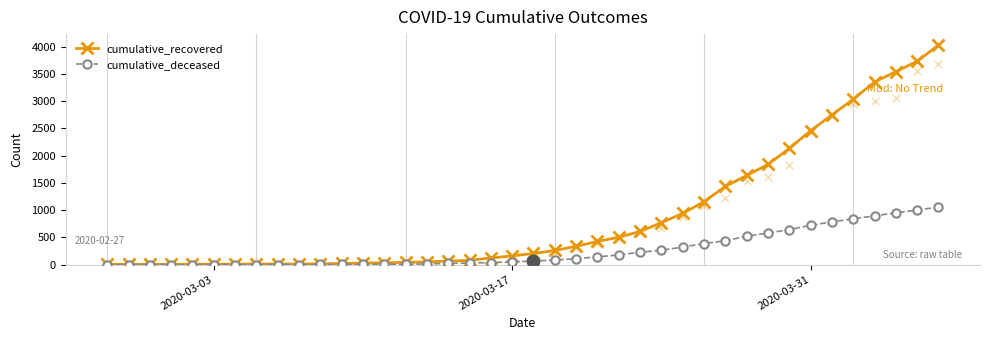

Which series has the widest spread of Y values?

cumulative_recovered